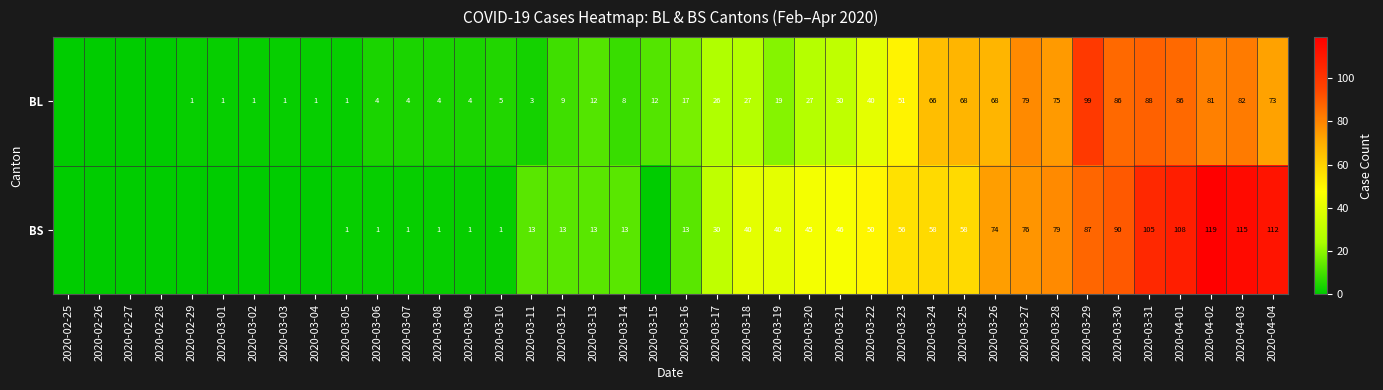

Which label corresponds to the smallest value in the chart?

2020-02-25